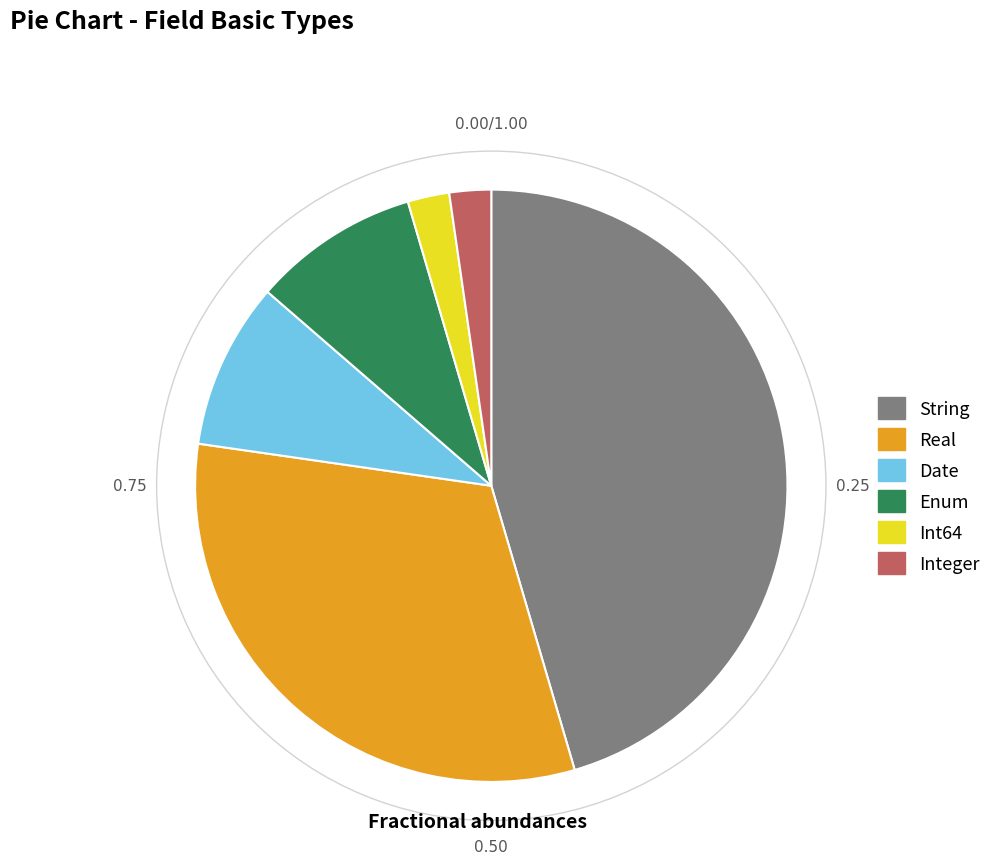

Is there any slice that represents more than half of the pie?

No